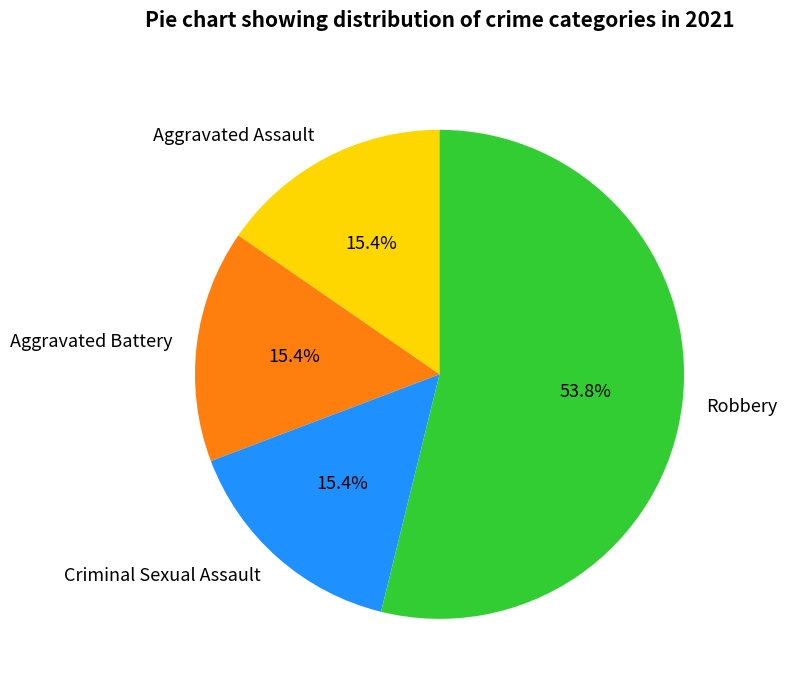

Is it true that Robbery is 59% of the pie?

False